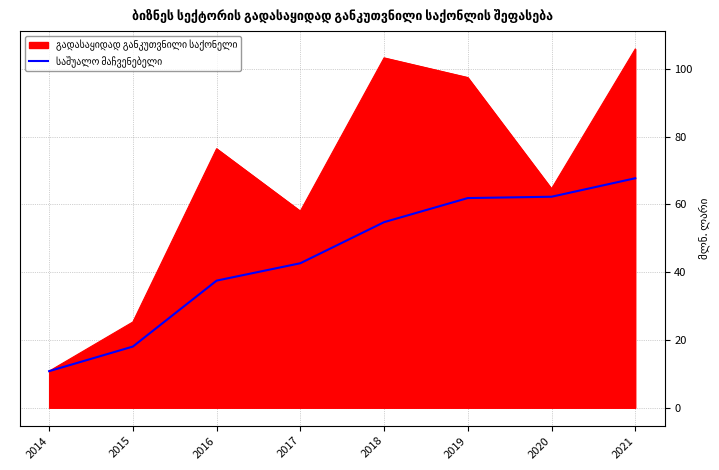

At which category does the chart reach its peak across all series?

2021